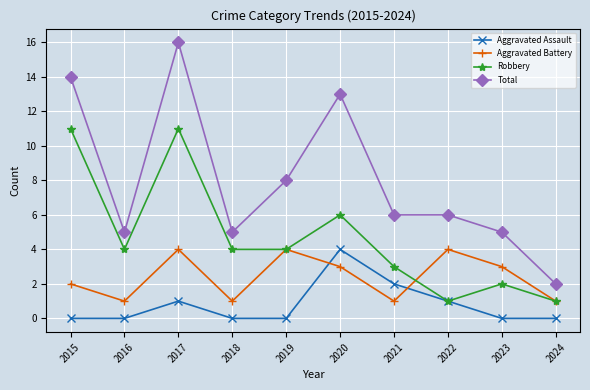

How many intersections are there between Aggravated Battery and Aggravated Assault?

2